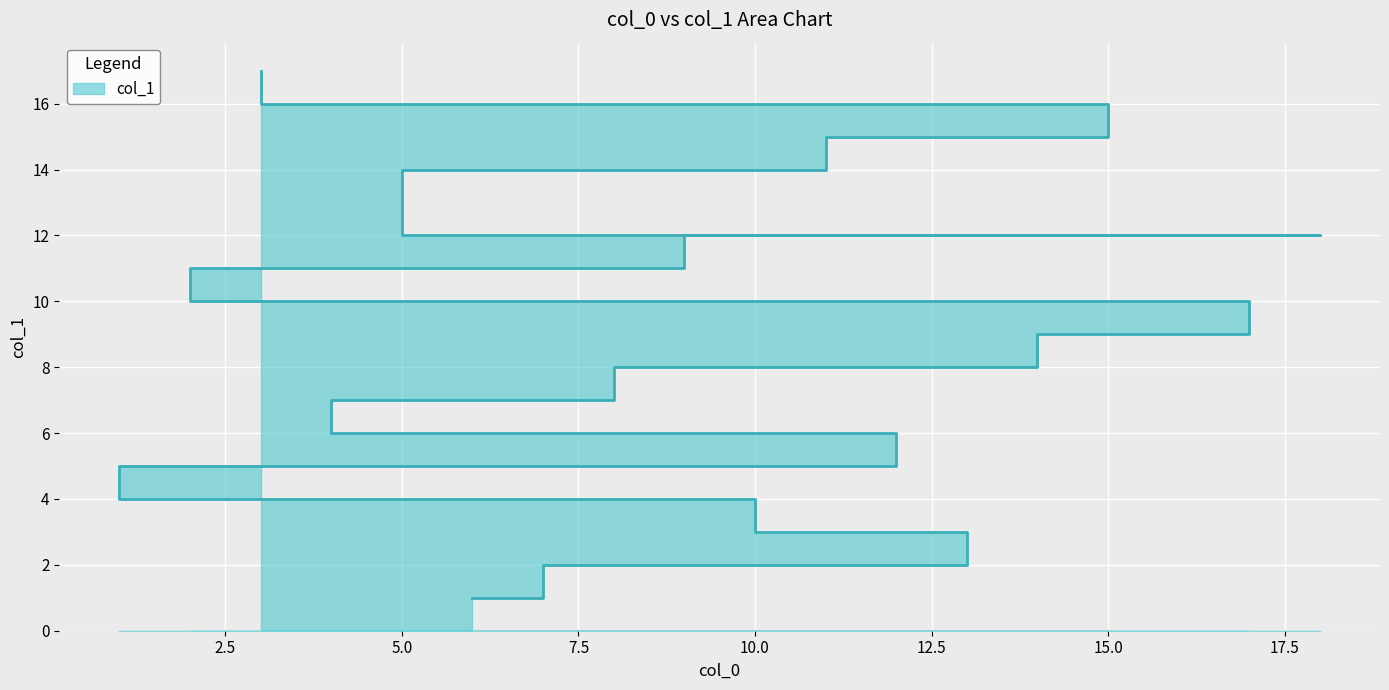

True or false: the data shows 9 at 11.

False